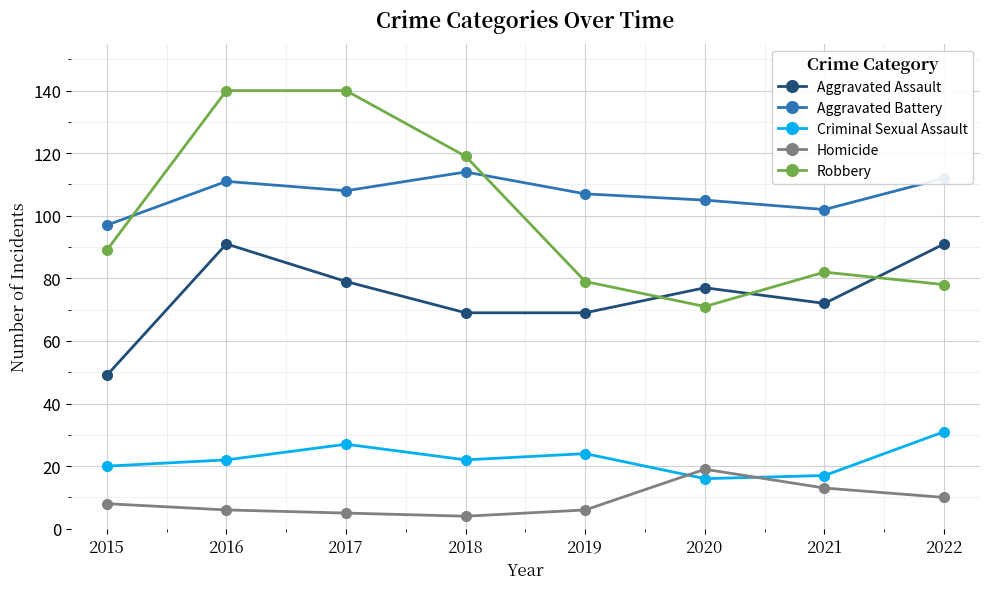

What is the spread (max minus min) of values at 2022?

102